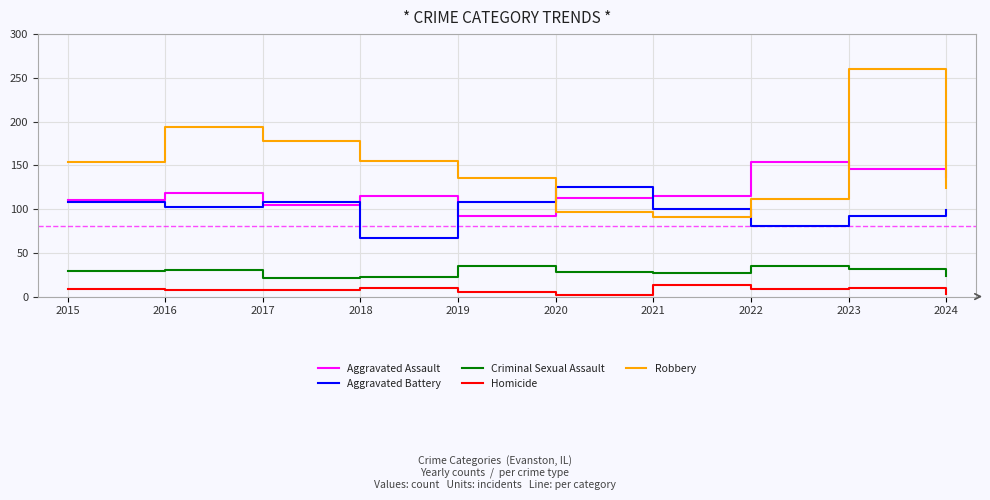

What is the sum of all Criminal Sexual Assault values?

282